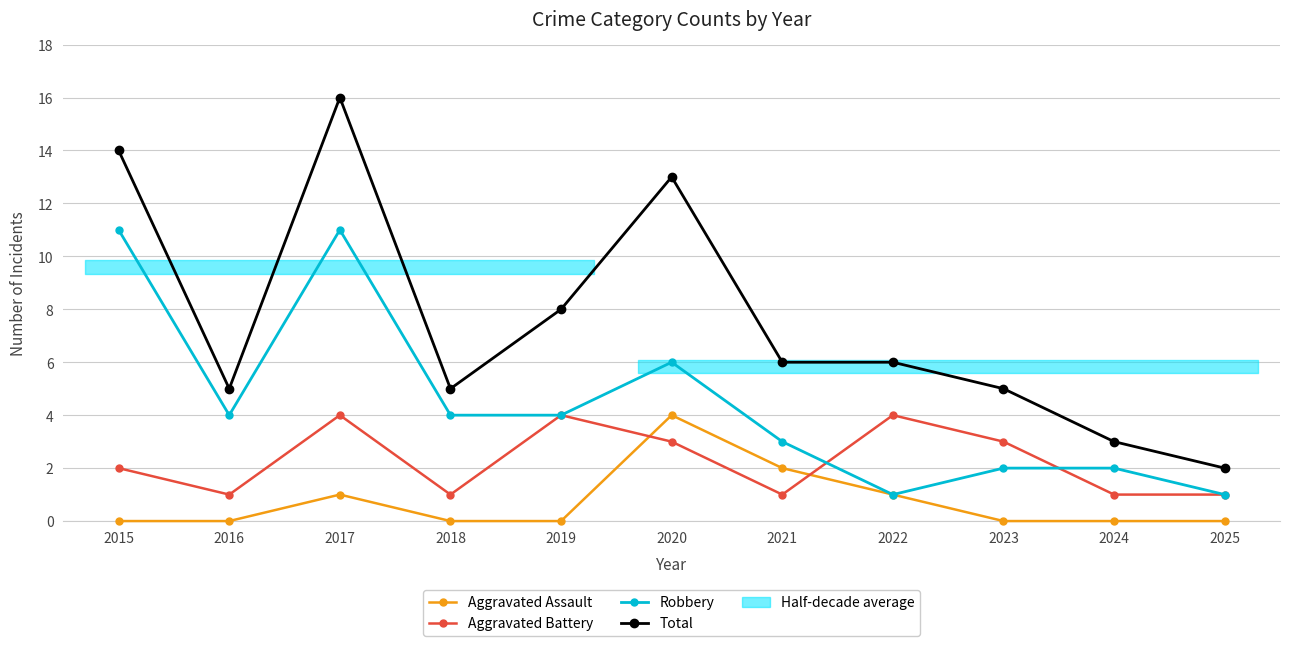

Count the Robbery values in the range 2 to 6.

7